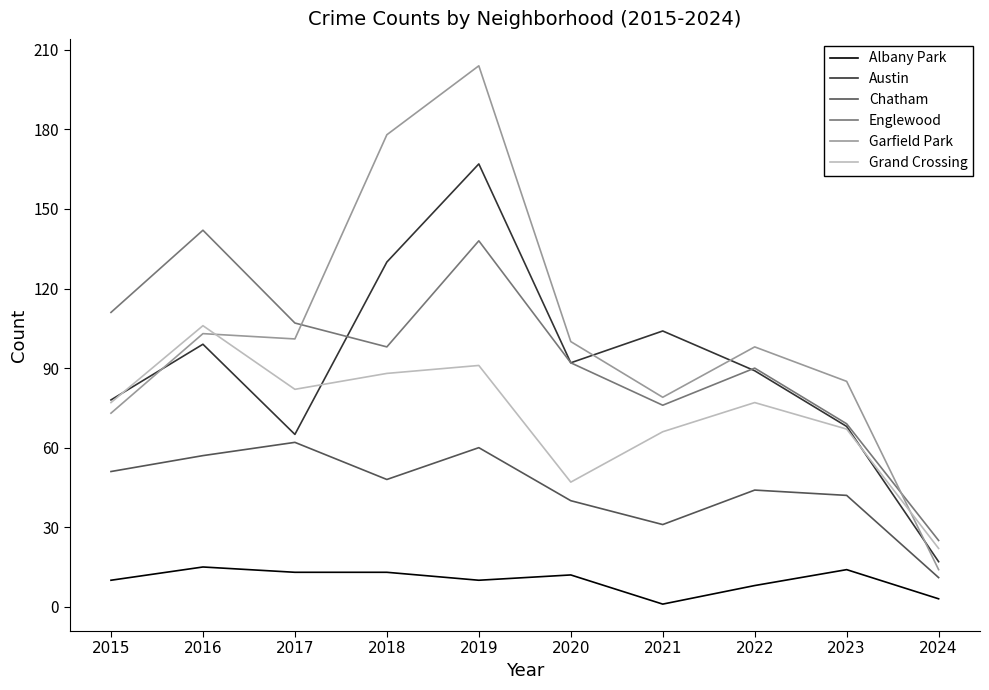

Which label corresponds to the largest value in the chart?

2019